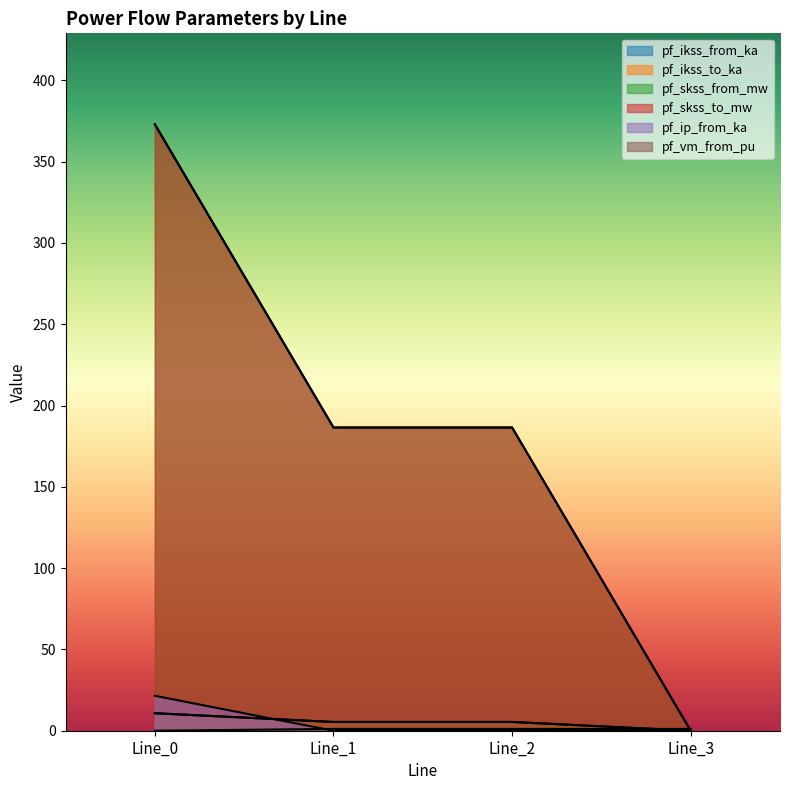

The value of pf_ikss_from_ka at Line_2 is 5.4. True or false?

True